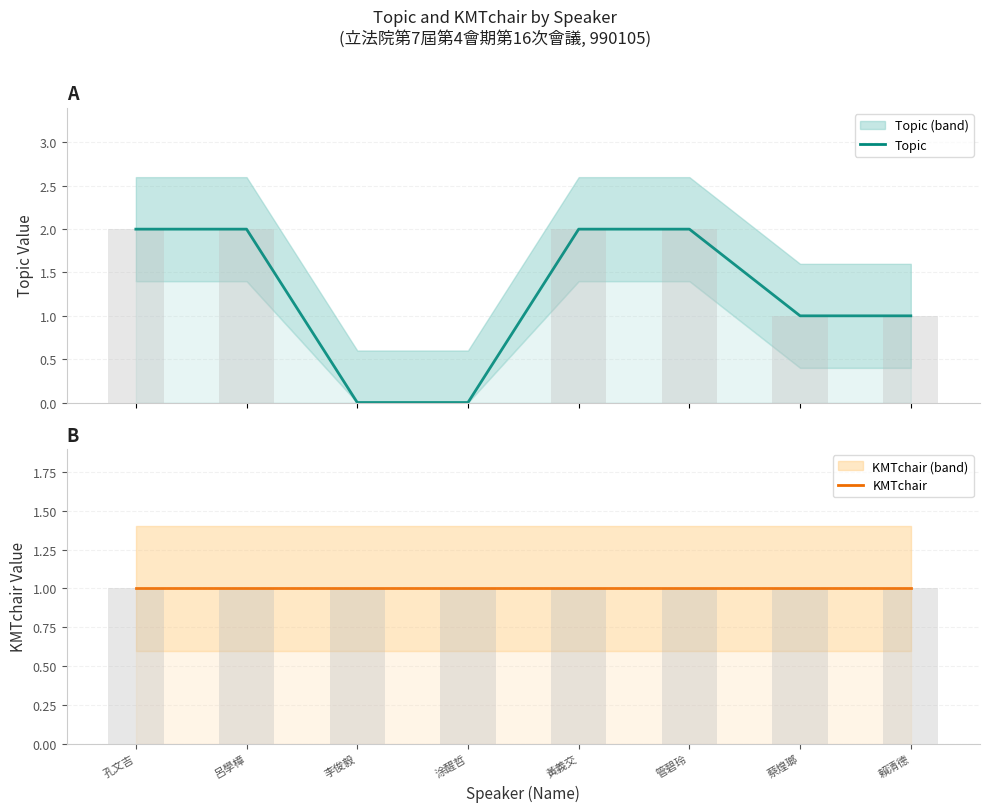

How many groups of bars are there?

8